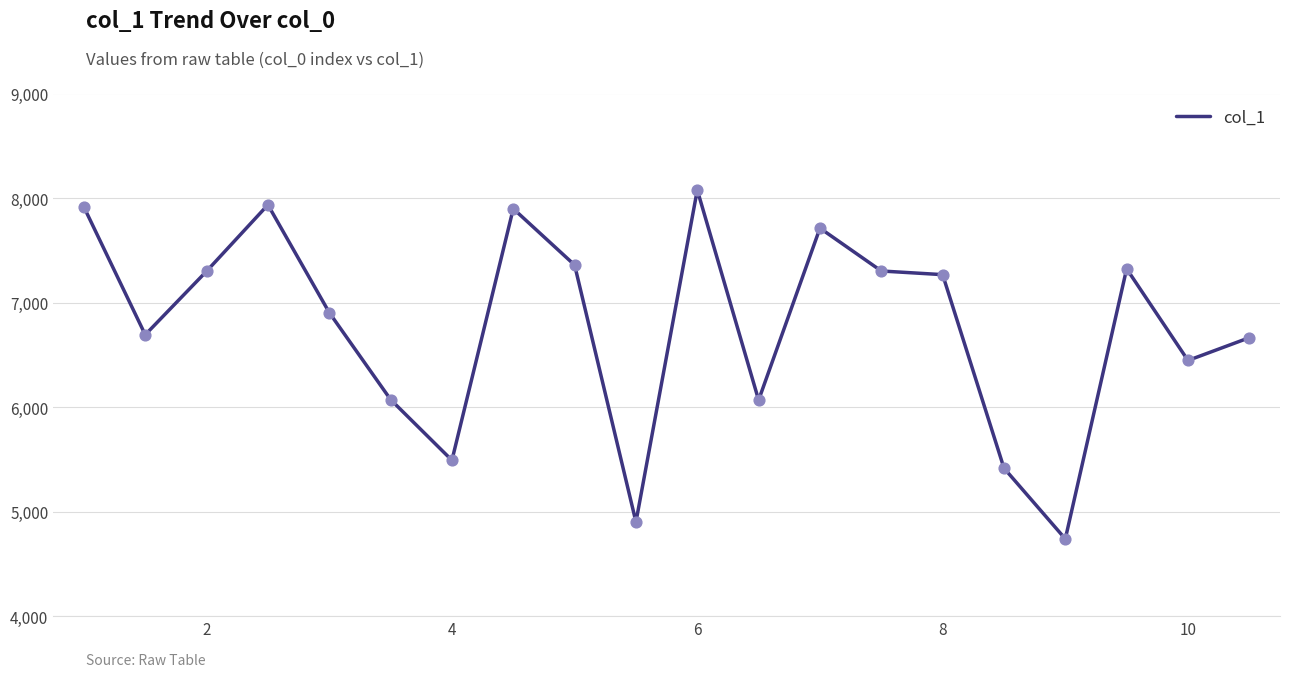

What is the greatest value displayed?

8077